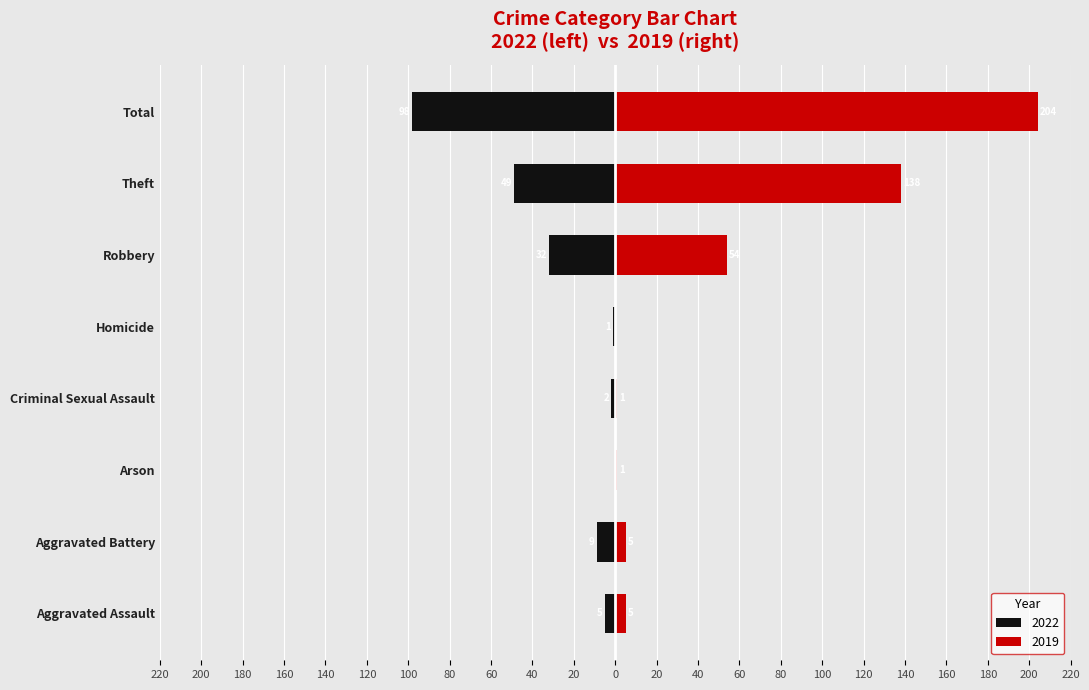

At which category is the sum across all series the highest?

Total